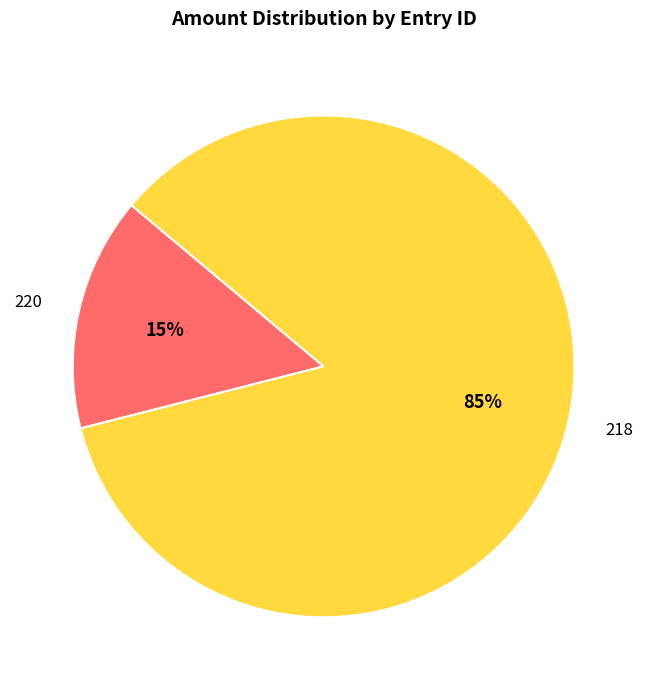

How many slices are in this pie chart?

2